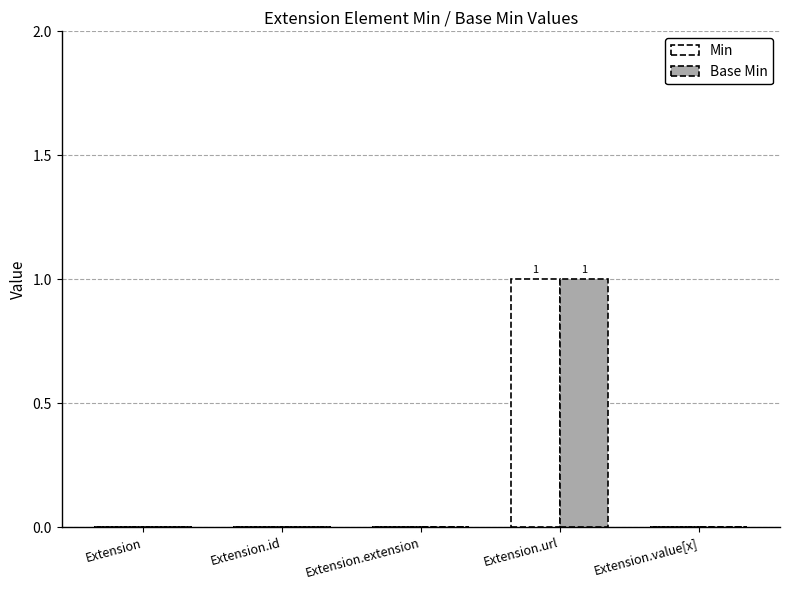

How many data points does each series have?

5